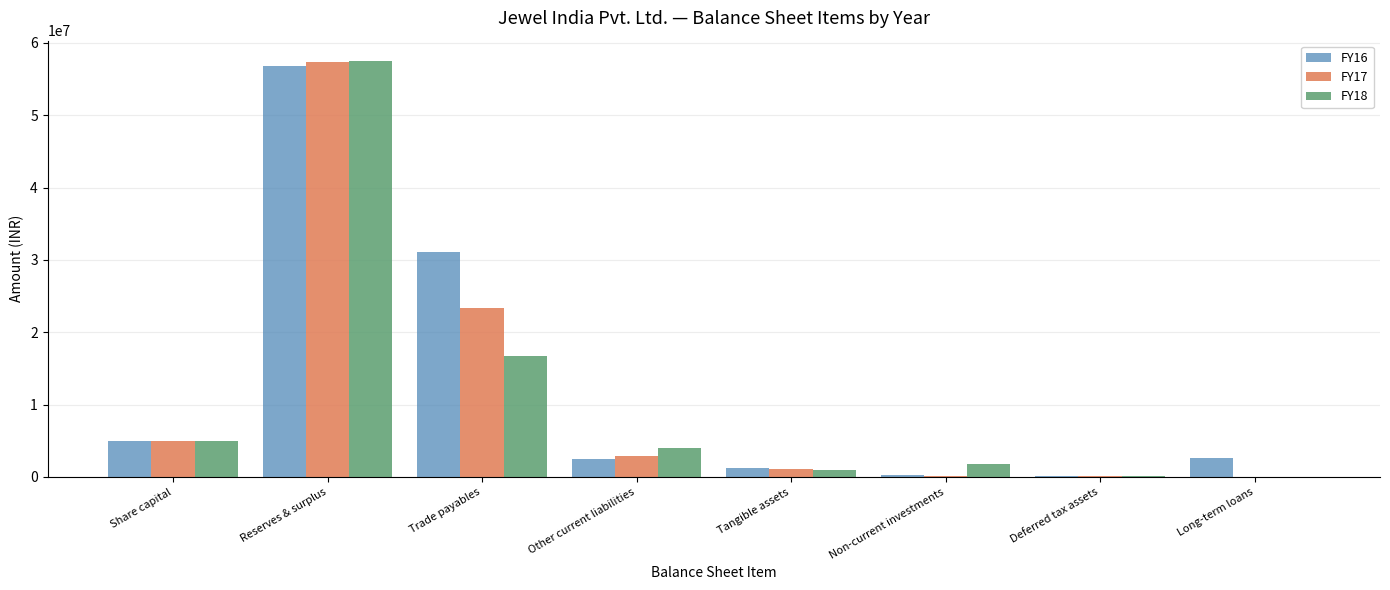

Which label corresponds to the largest value in the chart?

Reserves & surplus